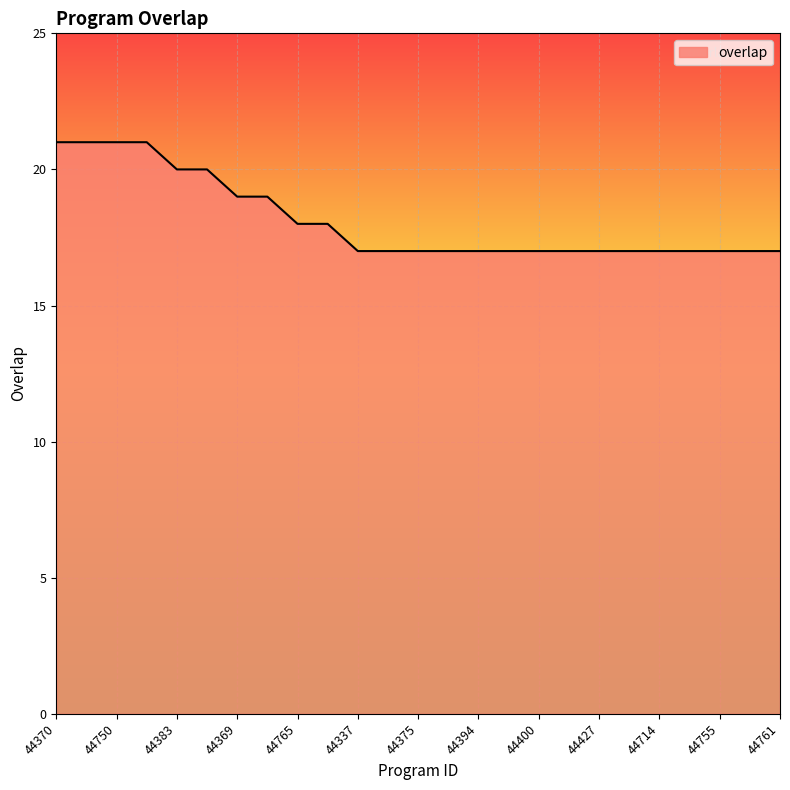

What is the difference between the maximum and second lowest values?

4